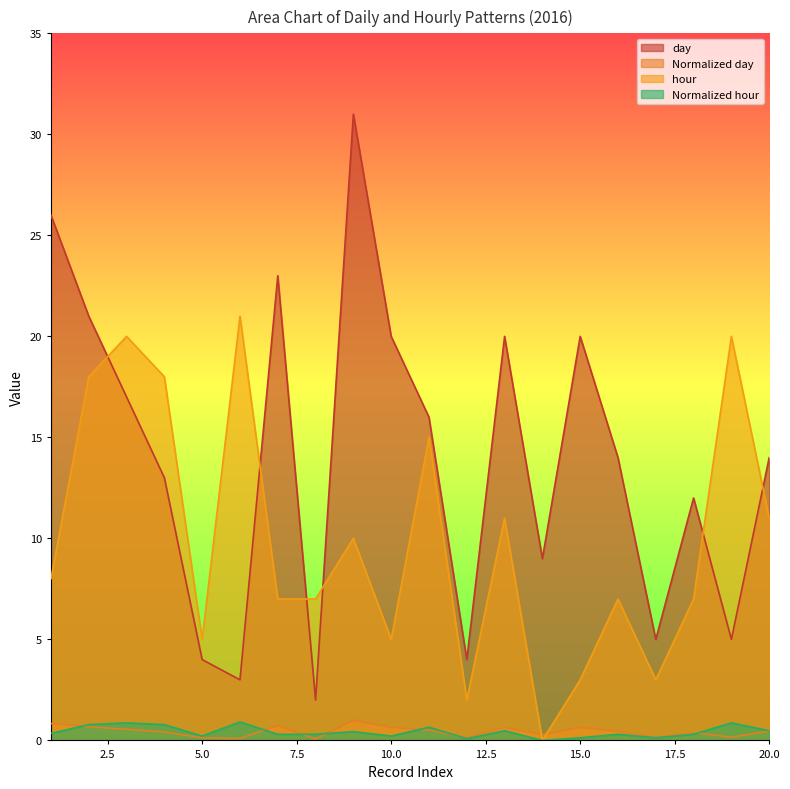

Between 4 and 9, which is larger?

9